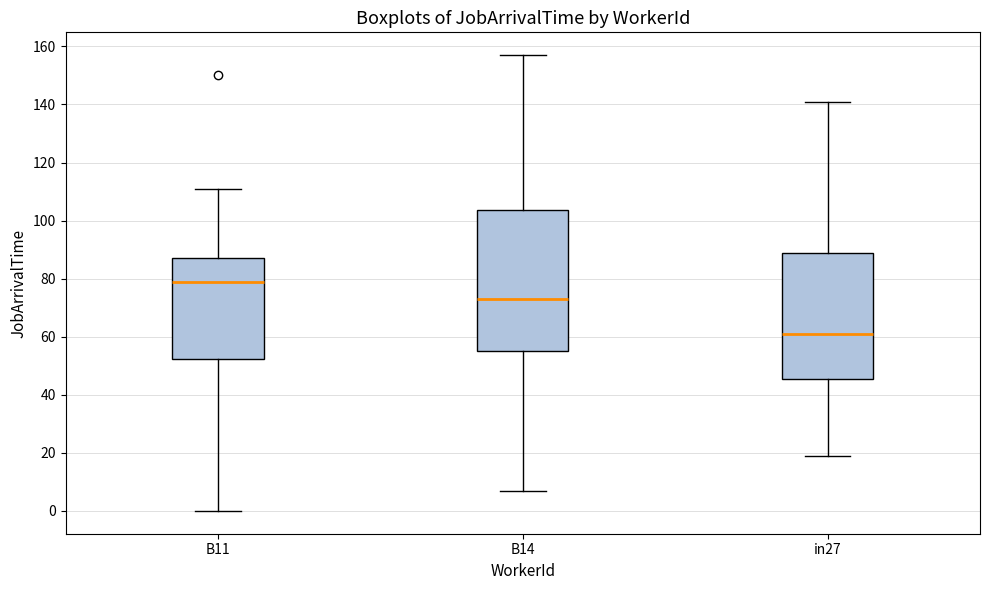

Which box's median line is the lowest?

in27